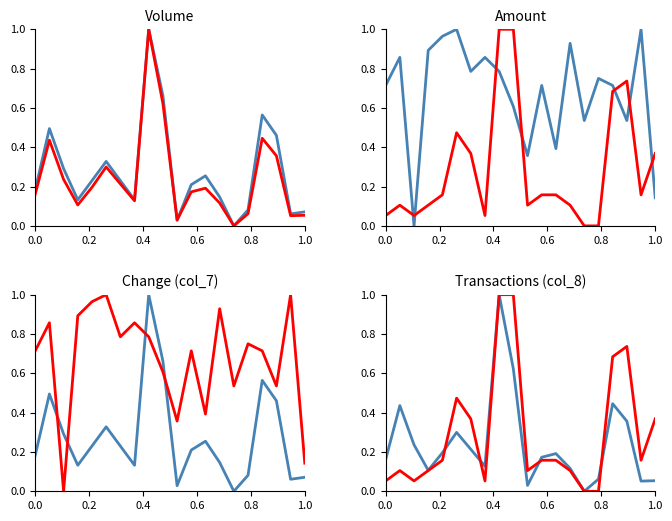

How many interior local valleys does the Change (col_7) series have?

6